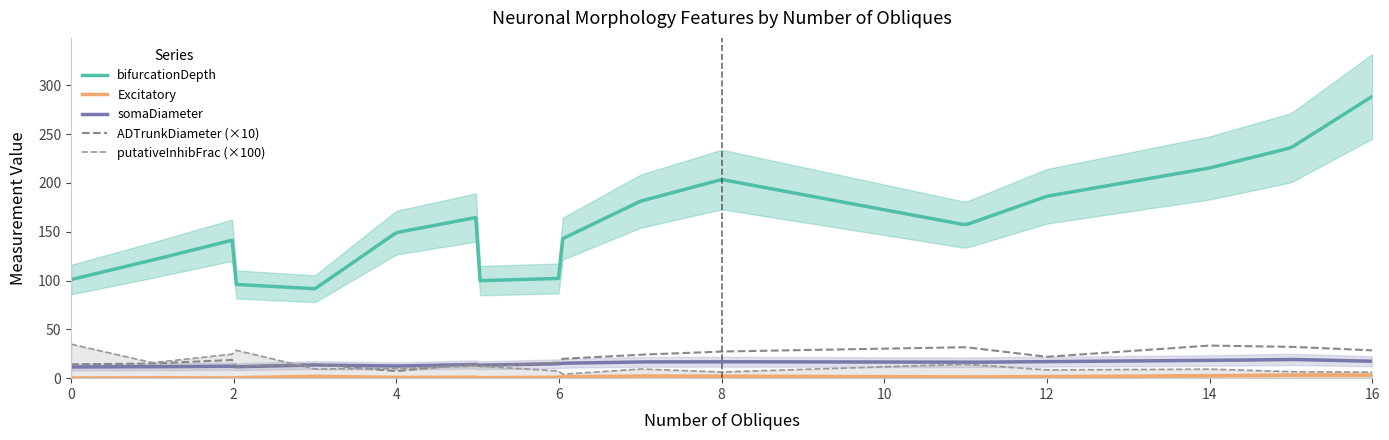

At which category does the chart reach its peak across all series?

2